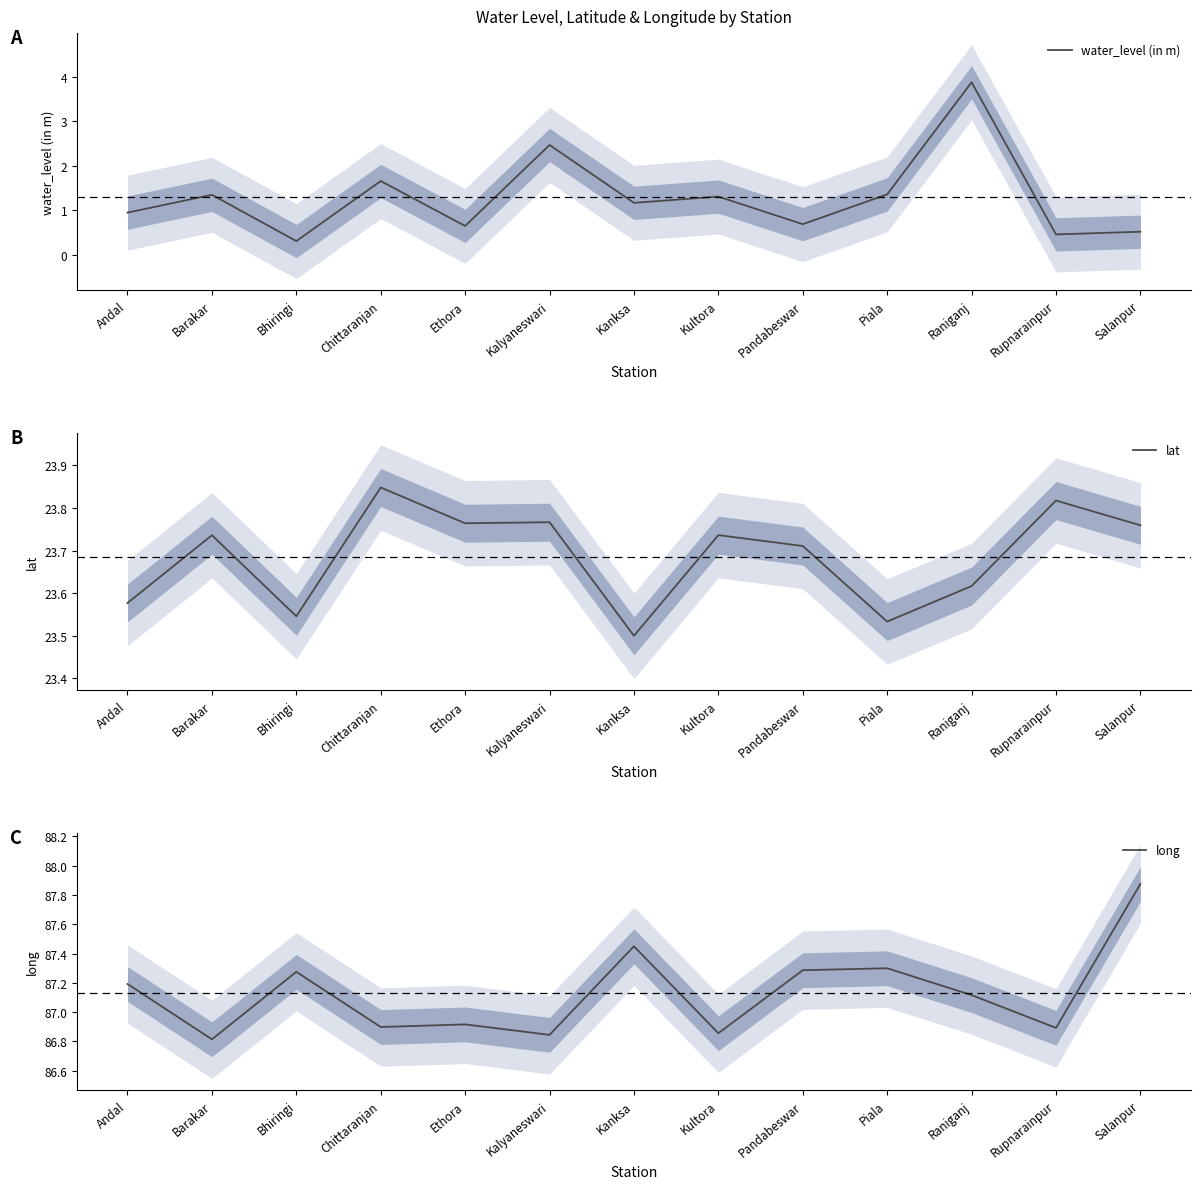

What is the difference between the maximum and minimum values in the long series?

1.1